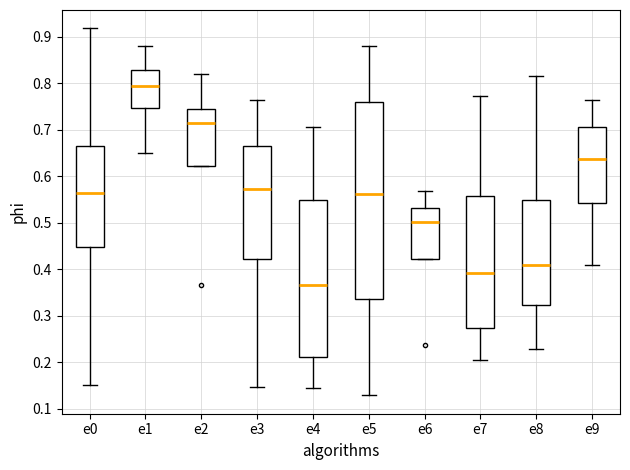

Reading left to right, read every box against the y-axis: the position of its median line, the range the box covers, and the ends of its whiskers. The values are not printed on the chart, so give them approximately, as read against the axis.

e0: median 0.56, box 0.45 to 0.66, whiskers 0.15 to 0.92
e1: median 0.79, box 0.75 to 0.83, whiskers 0.65 to 0.88
e2: median 0.71, box 0.62 to 0.74, whiskers 0.62 to 0.82
e3: median 0.57, box 0.42 to 0.67, whiskers 0.15 to 0.76
e4: median 0.37, box 0.21 to 0.55, whiskers 0.14 to 0.71
e5: median 0.56, box 0.34 to 0.76, whiskers 0.13 to 0.88
e6: median 0.50, box 0.42 to 0.53, whiskers 0.42 to 0.57
e7: median 0.39, box 0.27 to 0.56, whiskers 0.20 to 0.77
e8: median 0.41, box 0.32 to 0.55, whiskers 0.23 to 0.81
e9: median 0.64, box 0.54 to 0.71, whiskers 0.41 to 0.76